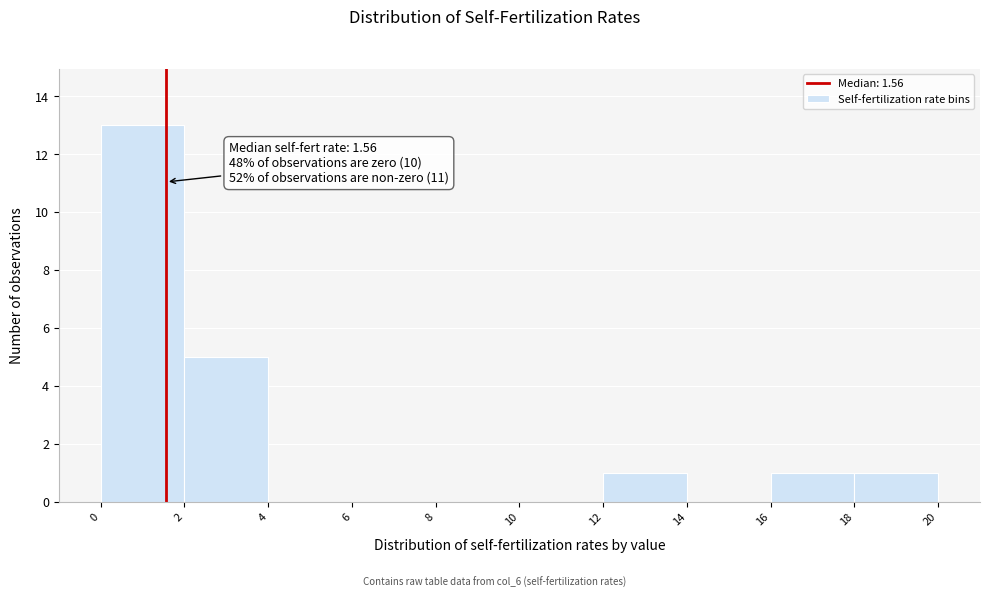

Which range on the x-axis has the tallest bar?

0 to 2